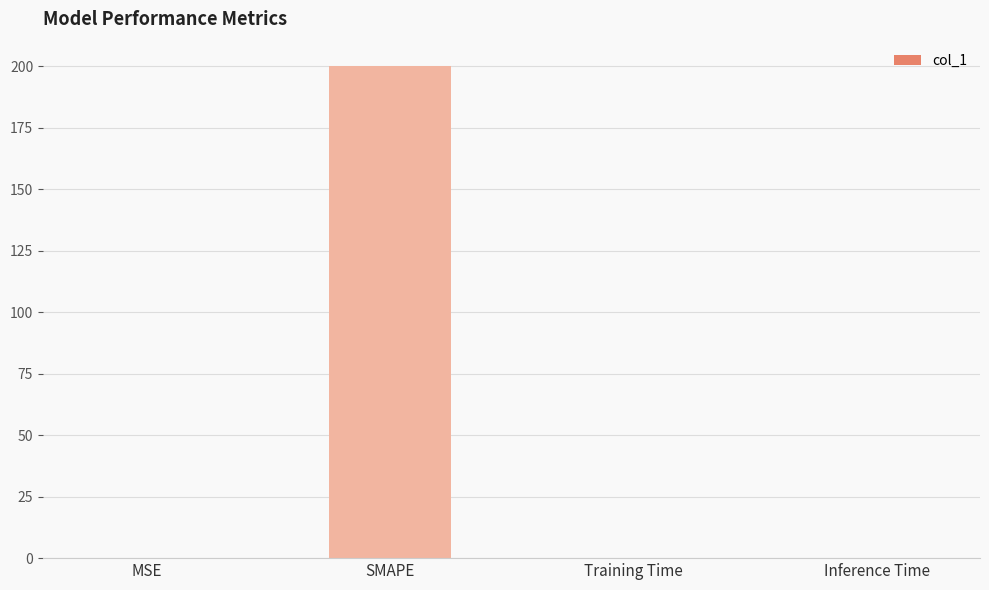

What is the approximate value at SMAPE?

200.0